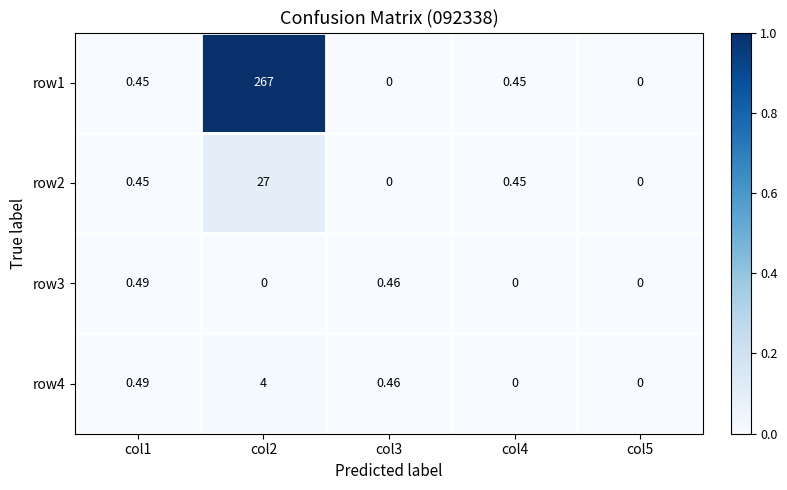

Which series has the widest spread of values?

row1